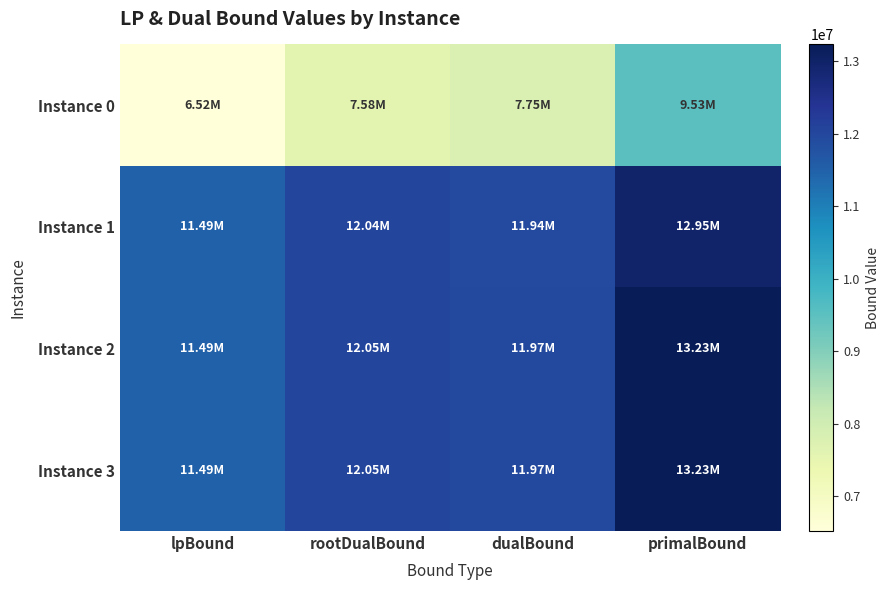

At how many categories does at least one series exceed 10600979?

4